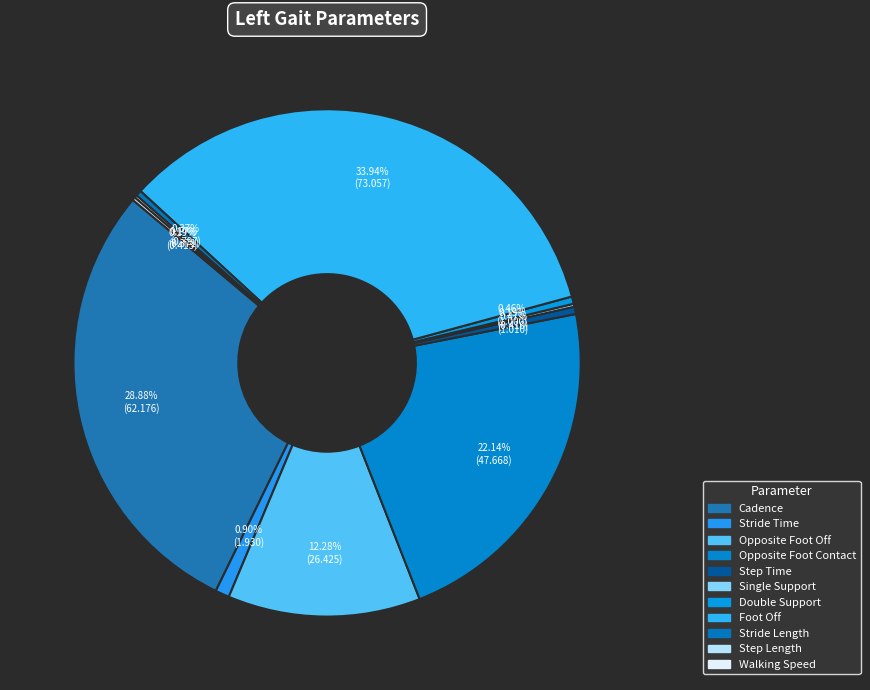

Rank the categories by value from lowest to highest.

Step Length, Single Support, Walking Speed, Stride Length, Double Support, Step Time, Stride Time, Opposite Foot Off, Opposite Foot Contact, Cadence, Foot Off